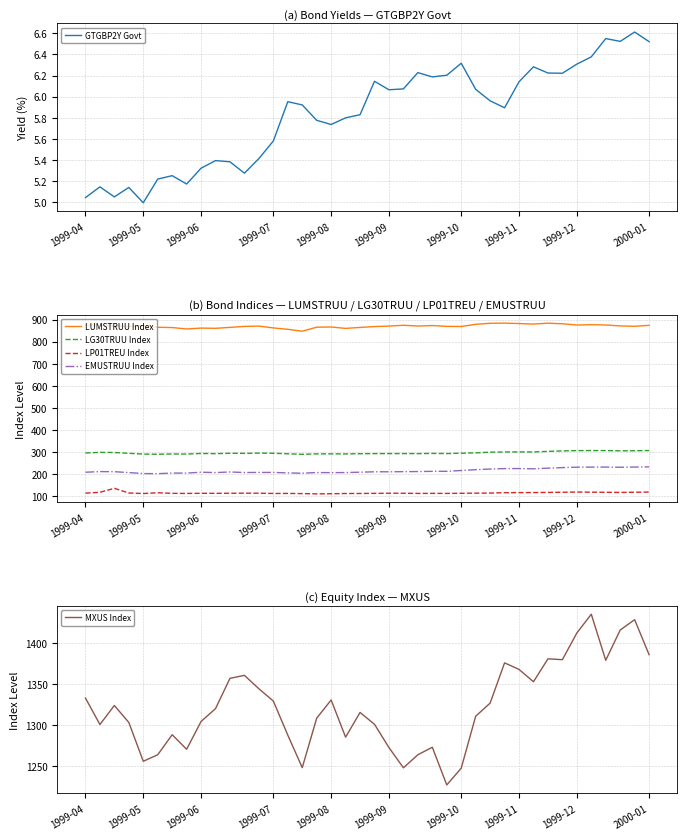

Does the chart display data point markers on the line(s)?

No